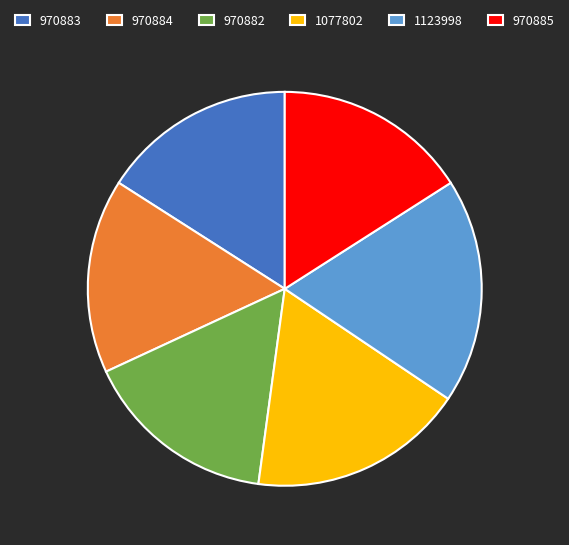

Count the number of slices in the pie.

6